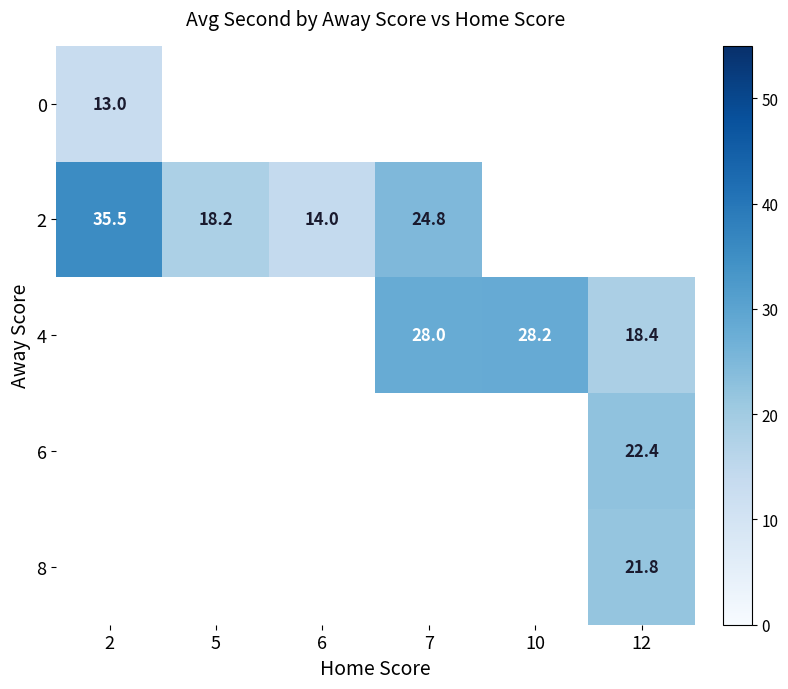

Is it true that 2 equals 13.5 at 2?

False